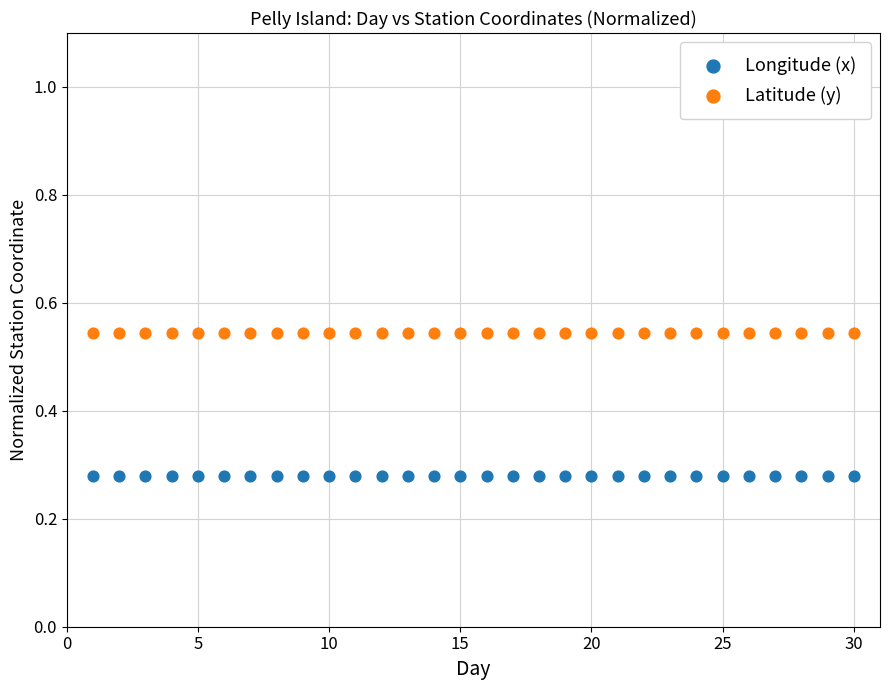

Which series reaches the maximum Y coordinate?

Latitude (y)